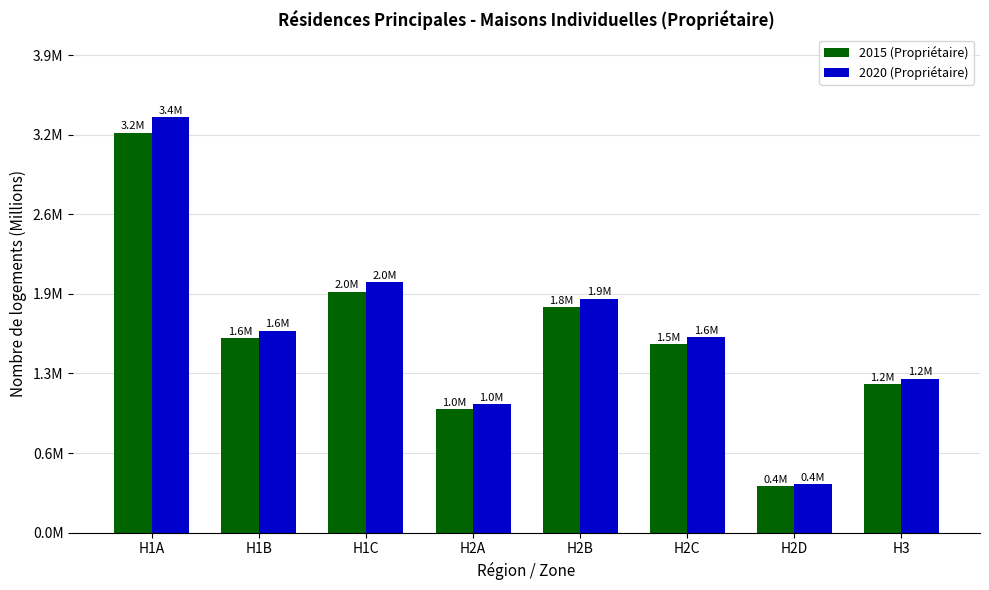

What are all the series names shown in the legend?

2015 (Propriétaire), 2020 (Propriétaire)